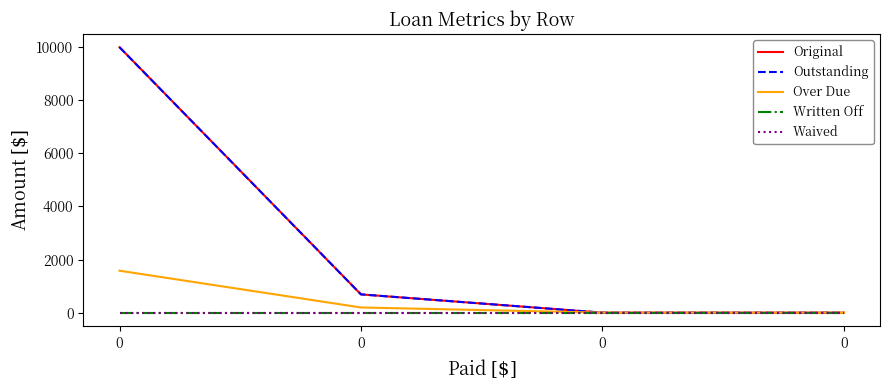

What is the difference between the highest and lowest values at 0?

10000.0